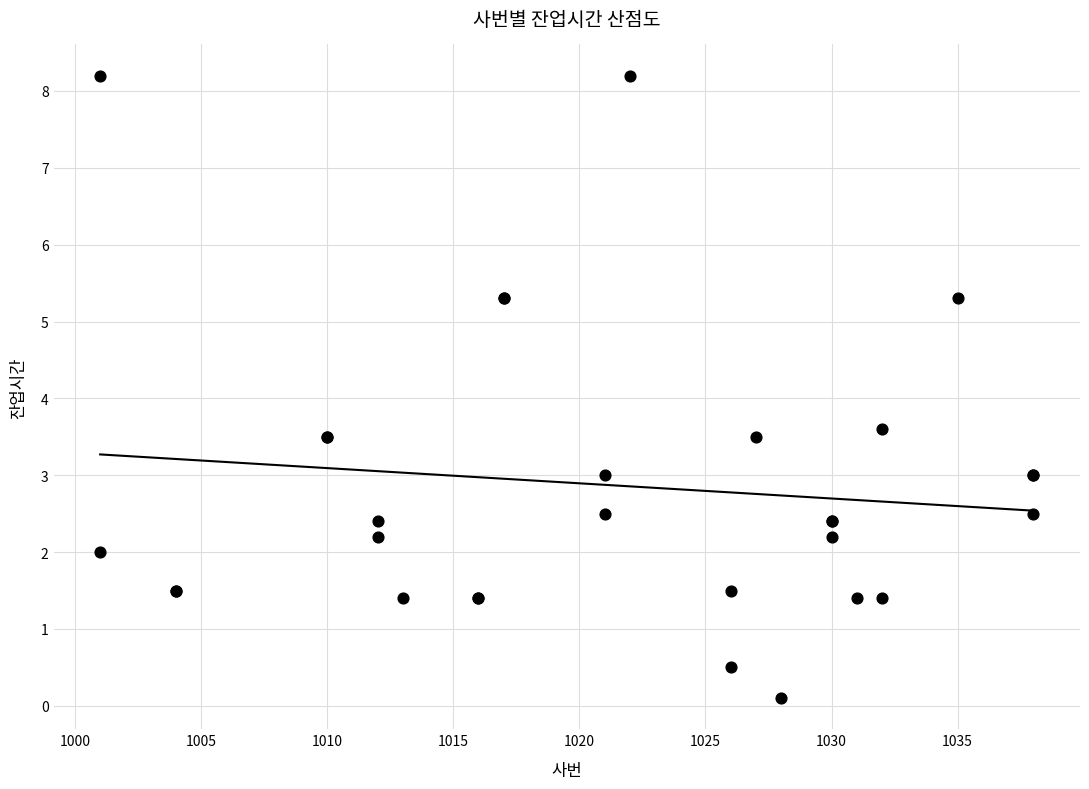

What Y value in the scatter plot is closest to 4?

3.6